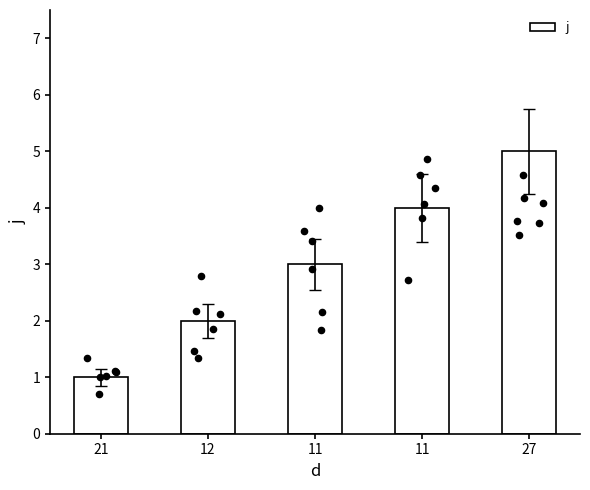

What is the change in value from 12 to 27?

+3